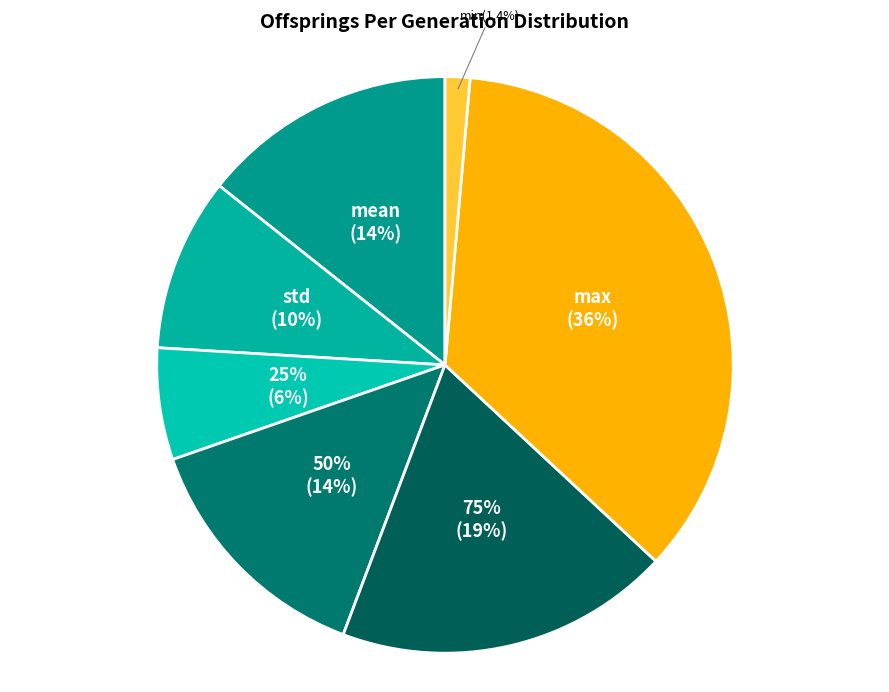

To the nearest percent, what is the combined percentage of min and std?

11%